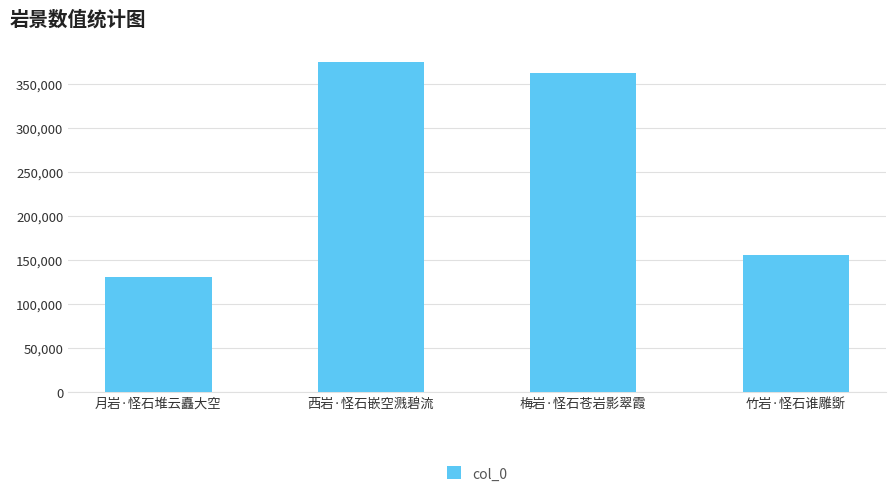

Where does the data first go above 362190?

西岩·怪石嵌空溅碧流